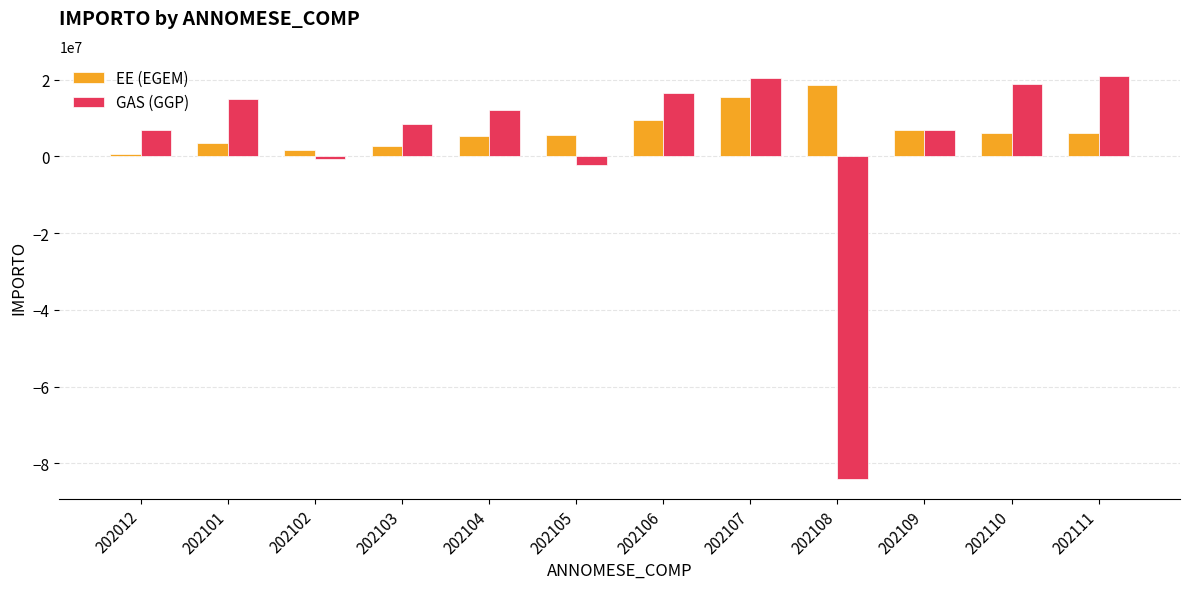

Which series has the widest spread of values?

GAS (GGP)